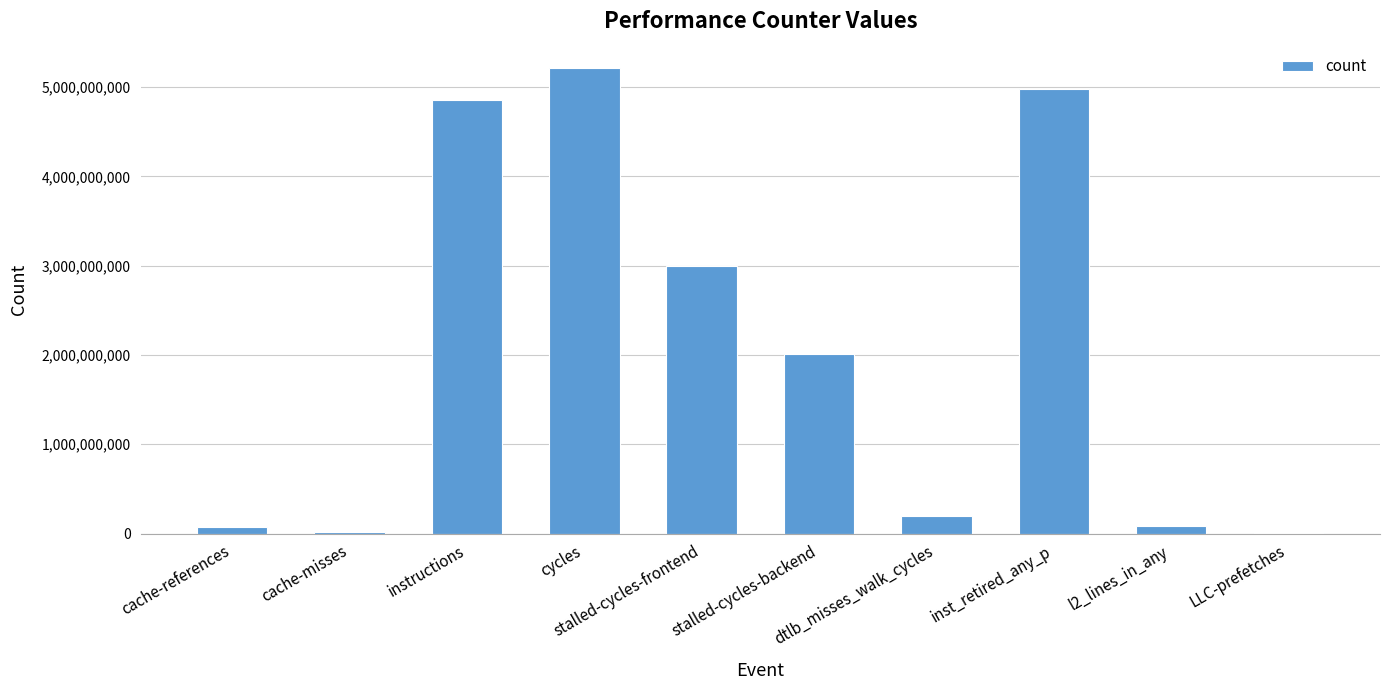

Which has a higher value, instructions or LLC-prefetches?

instructions